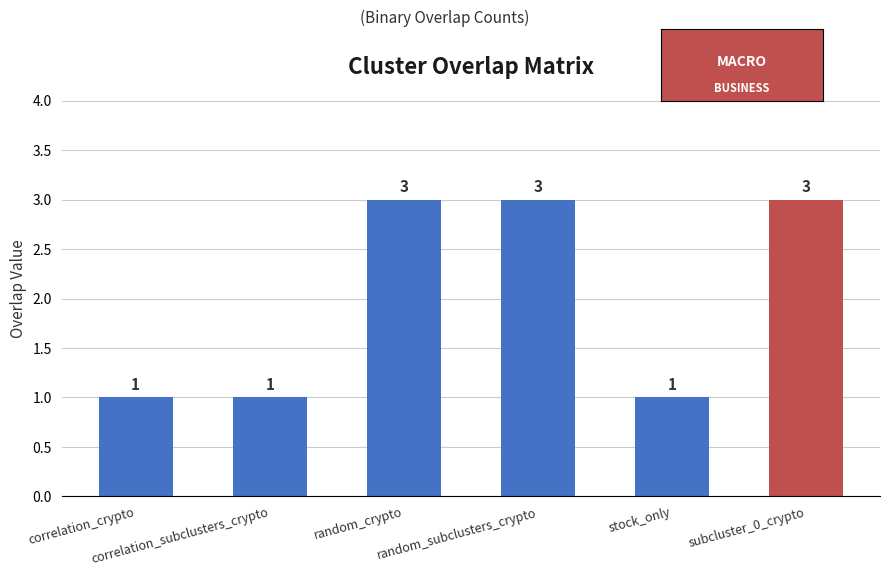

Reading right to left, transcribe all the data shown in this chart.

3	1	3	3	1	1